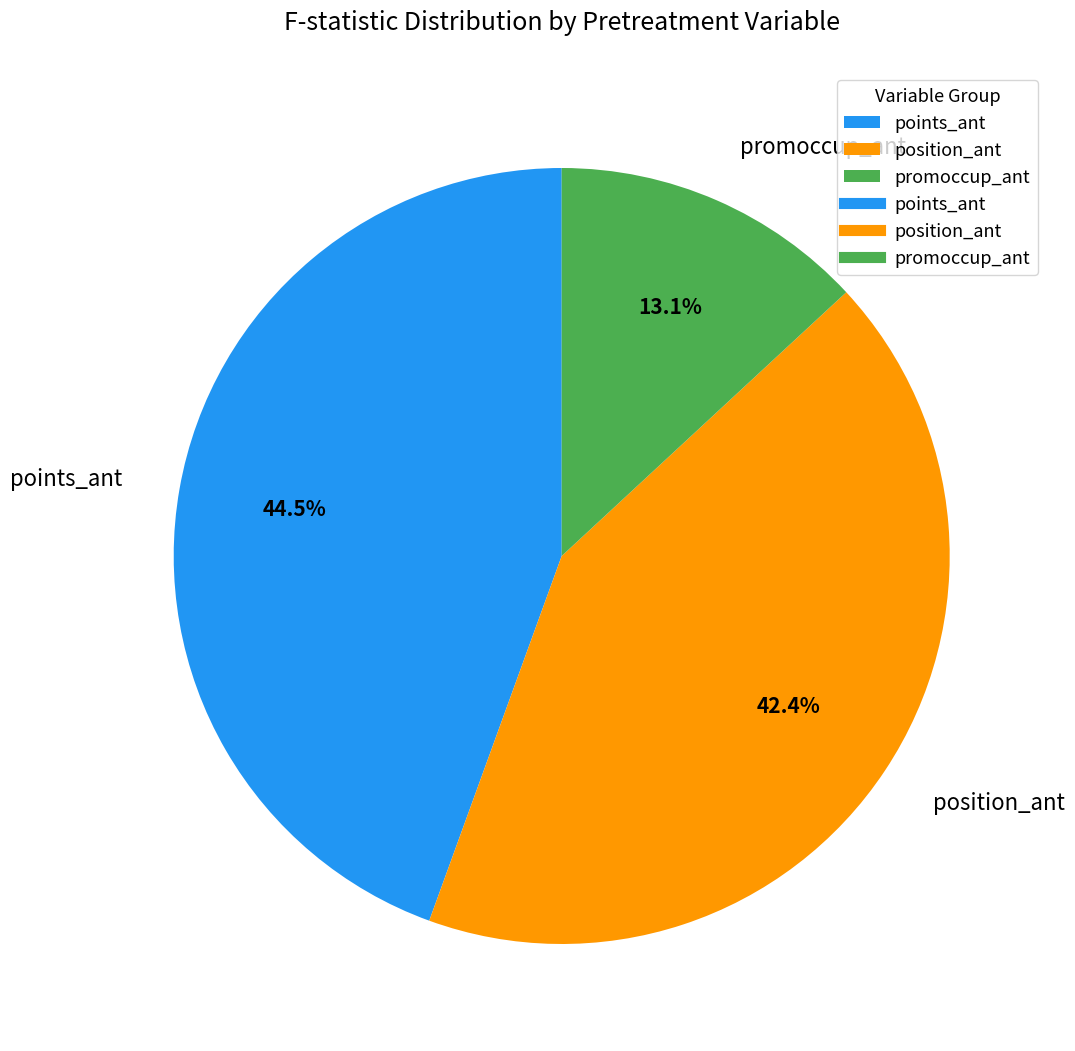

How many segments does this pie chart have?

3